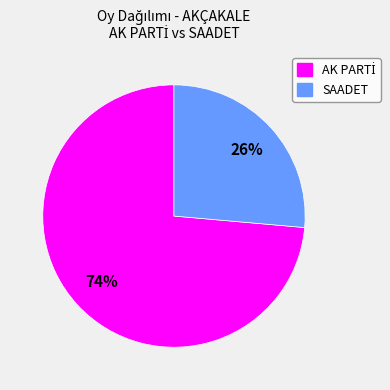

To the nearest percent, what is the average slice percentage?

50%